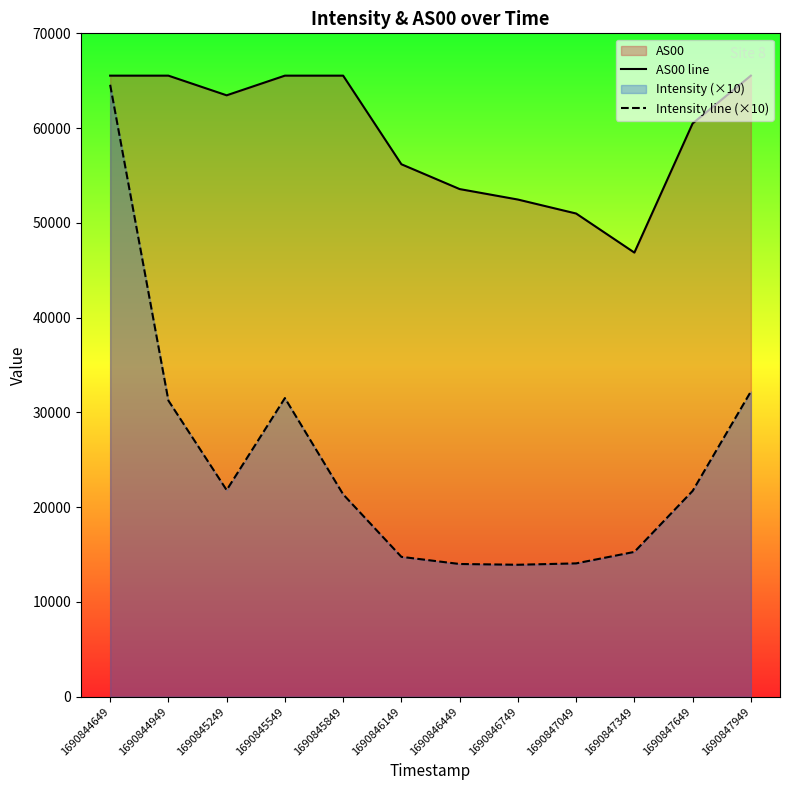

List the series in order of their peak value, highest first.

AS00 line, Intensity line (×10)